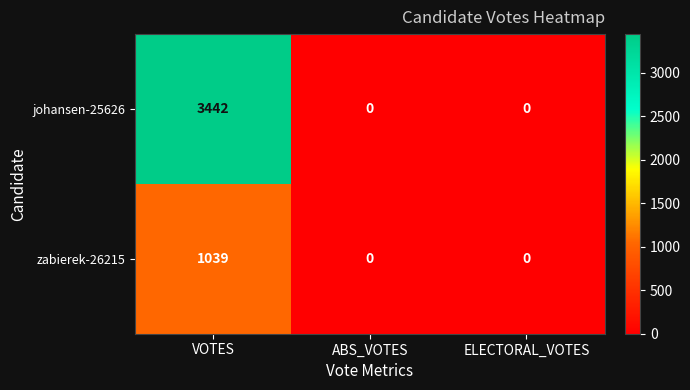

Count the number of data series in this chart.

2